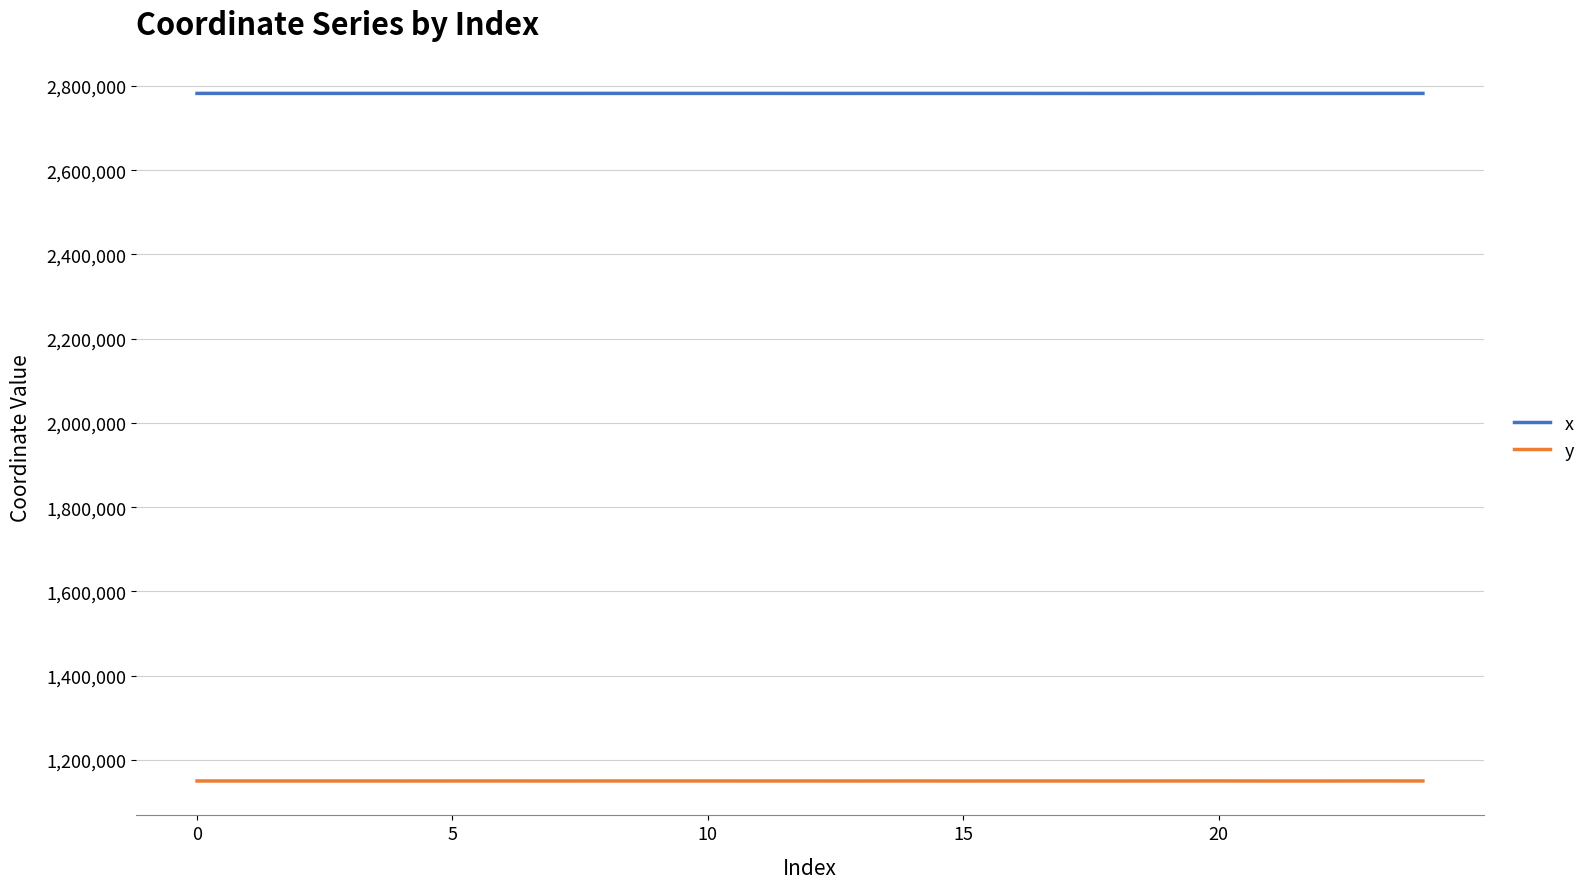

True or false: y and x intersect in this chart.

False